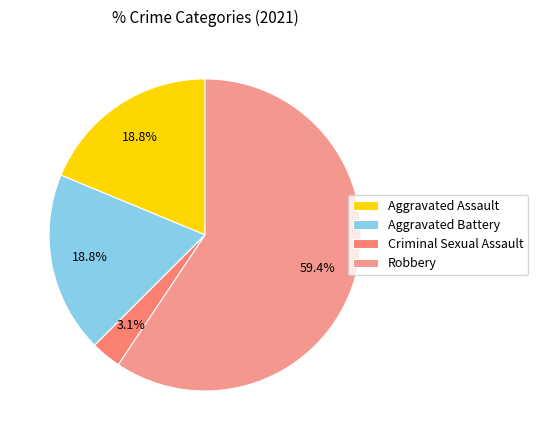

What percentage is the Robbery slice, to the nearest percent?

59%